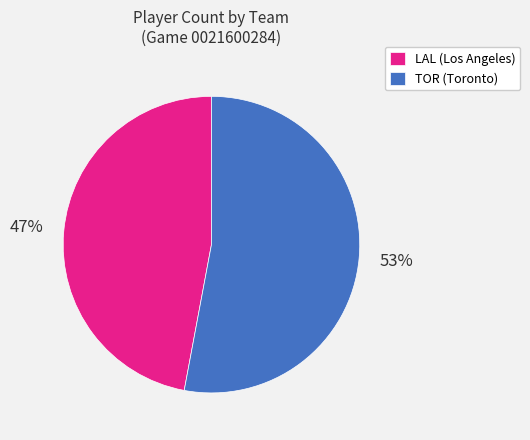

Is there a majority slice in this chart?

Yes